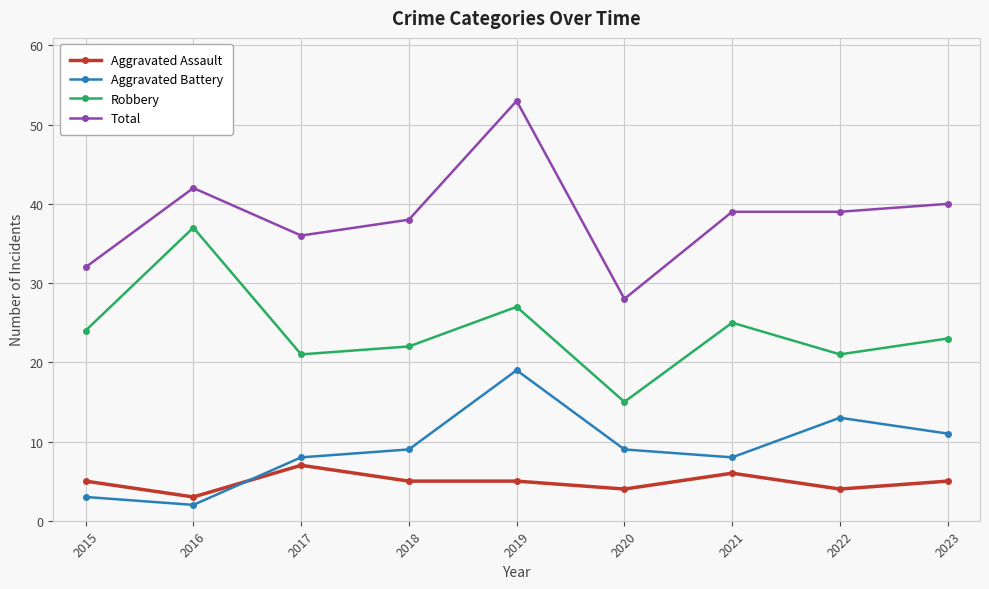

Reading left to right, transcribe all the data shown in this chart.

Aggravated Assault: 2015=5	2016=3	2017=7	2018=5	2019=5	2020=4	2021=6	2022=4	2023=5
Aggravated Battery: 2015=3	2016=2	2017=8	2018=9	2019=19	2020=9	2021=8	2022=13	2023=11
Robbery: 2015=24	2016=37	2017=21	2018=22	2019=27	2020=15	2021=25	2022=21	2023=23
Total: 2015=32	2016=42	2017=36	2018=38	2019=53	2020=28	2021=39	2022=39	2023=40